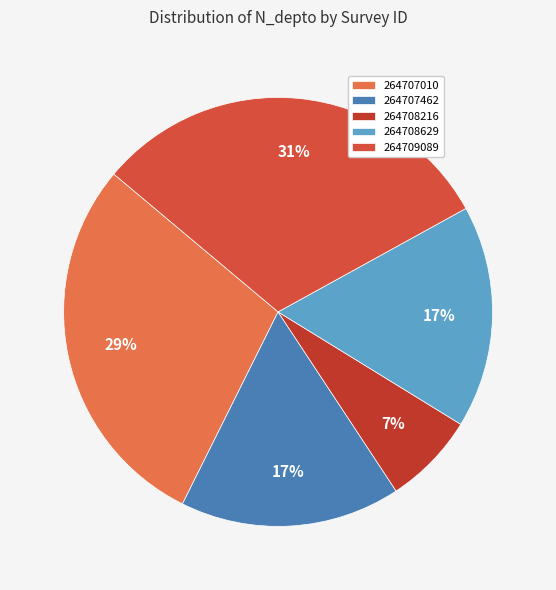

Does 264708629 account for over 50% of the chart?

No